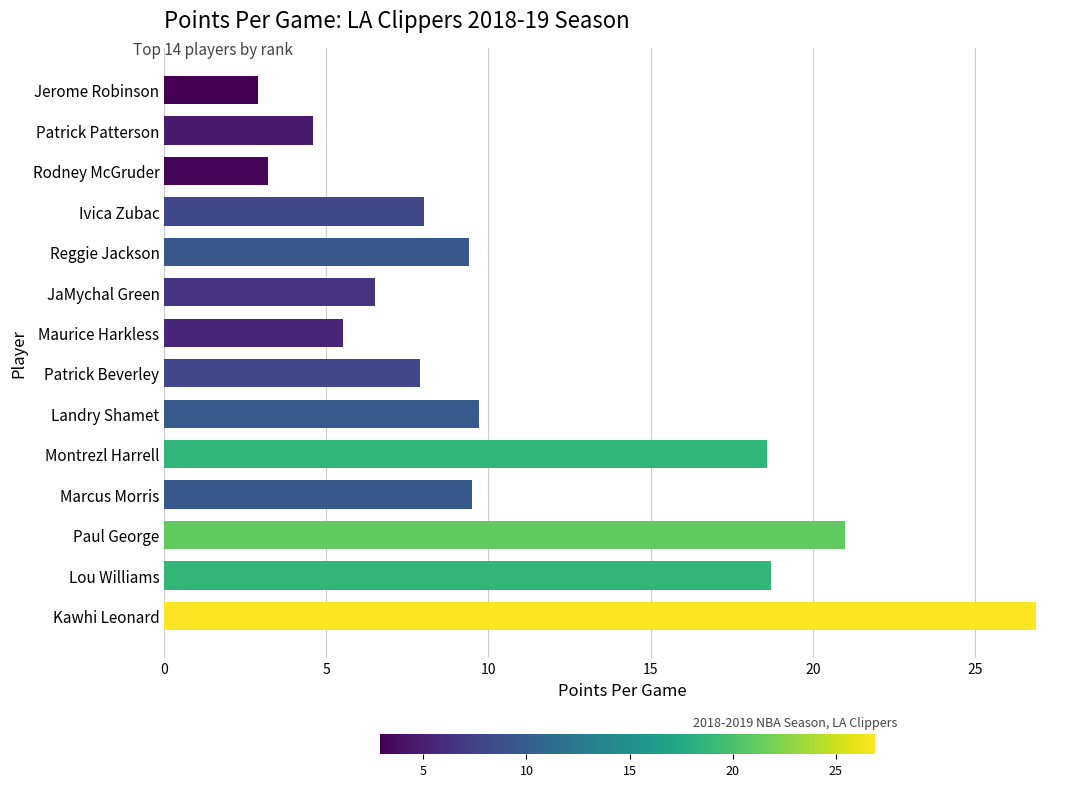

Read the value at Landry Shamet.

9.7